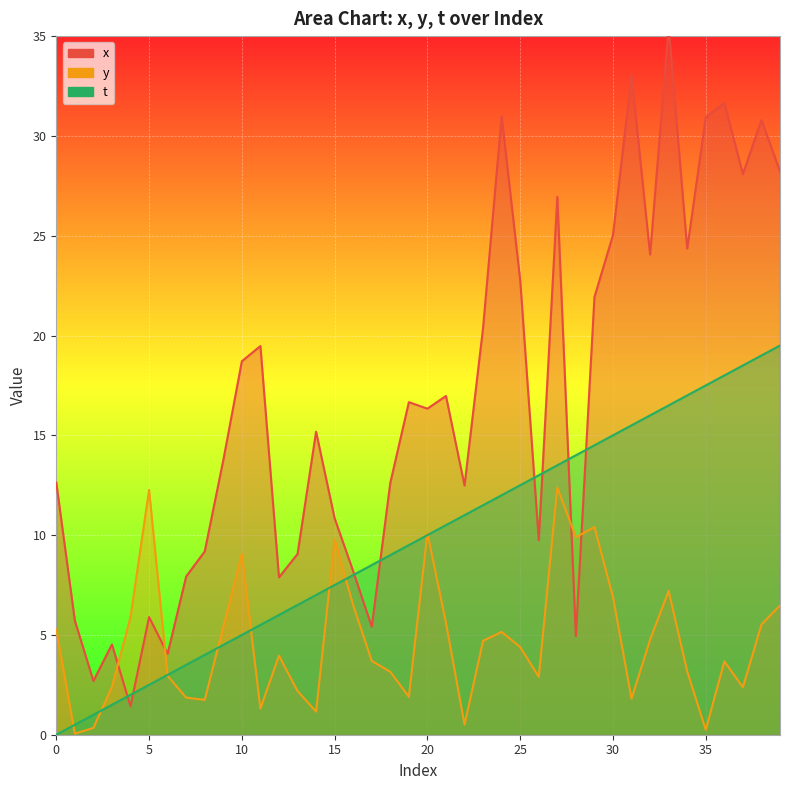

How many data points in y are less than 4?

20